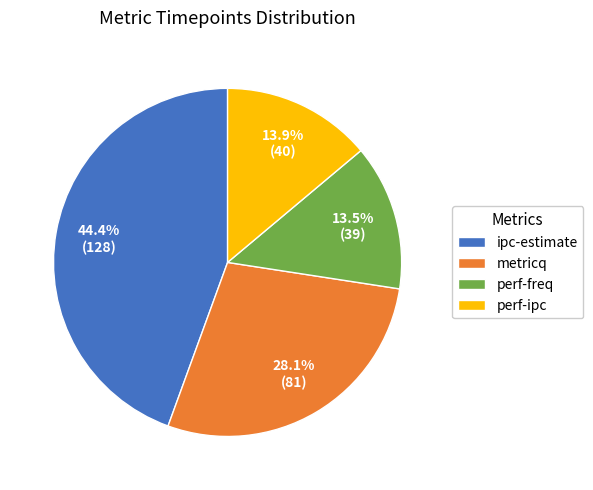

How many slices are in this pie chart?

4